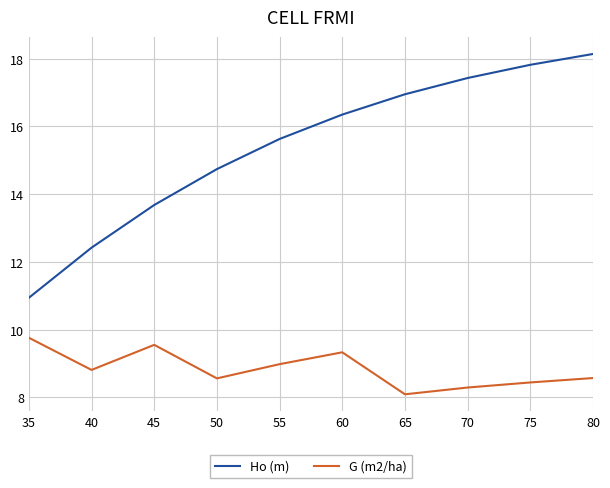

True or false: G (m2/ha) and Ho (m) intersect in this chart.

False